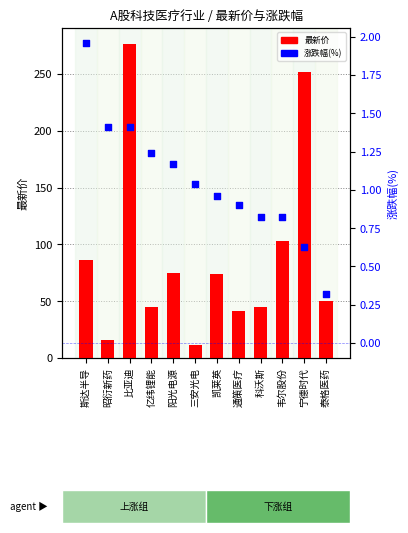

Is the value of 最新价 at 斯达半导 greater than the value of 涨跌幅(%) at 泰格医药?

Yes